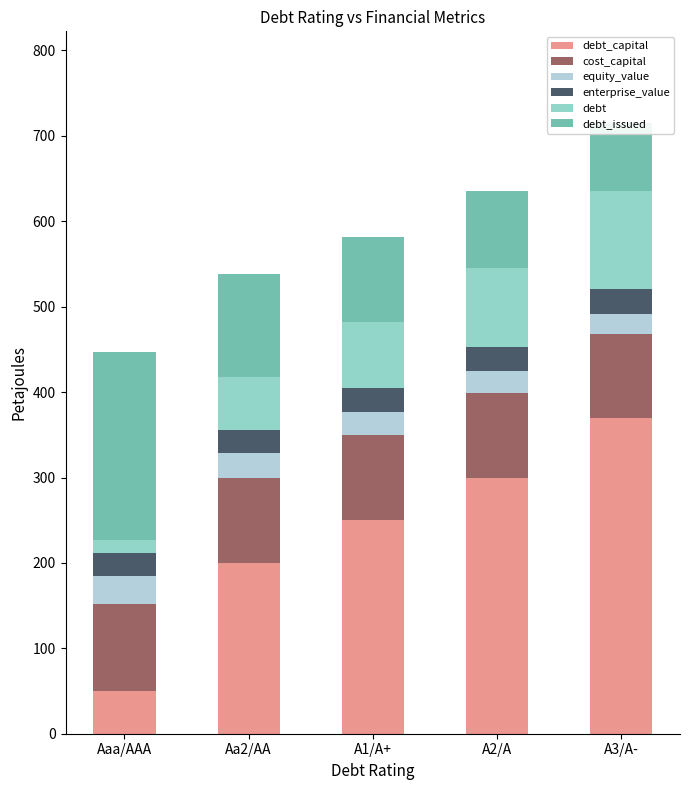

Which series has the largest total across all categories?

debt_capital